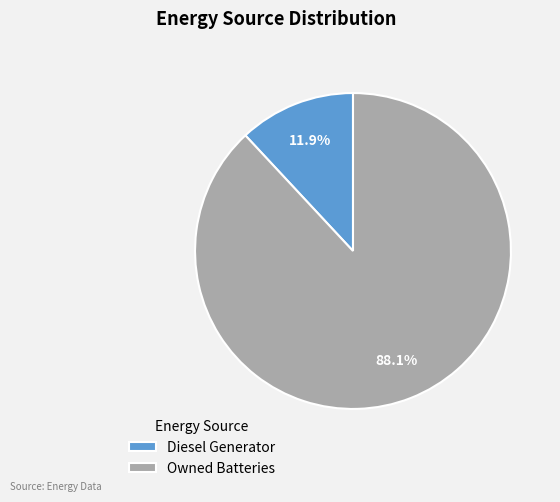

Between Owned Batteries and Diesel Generator, which is larger?

Owned Batteries